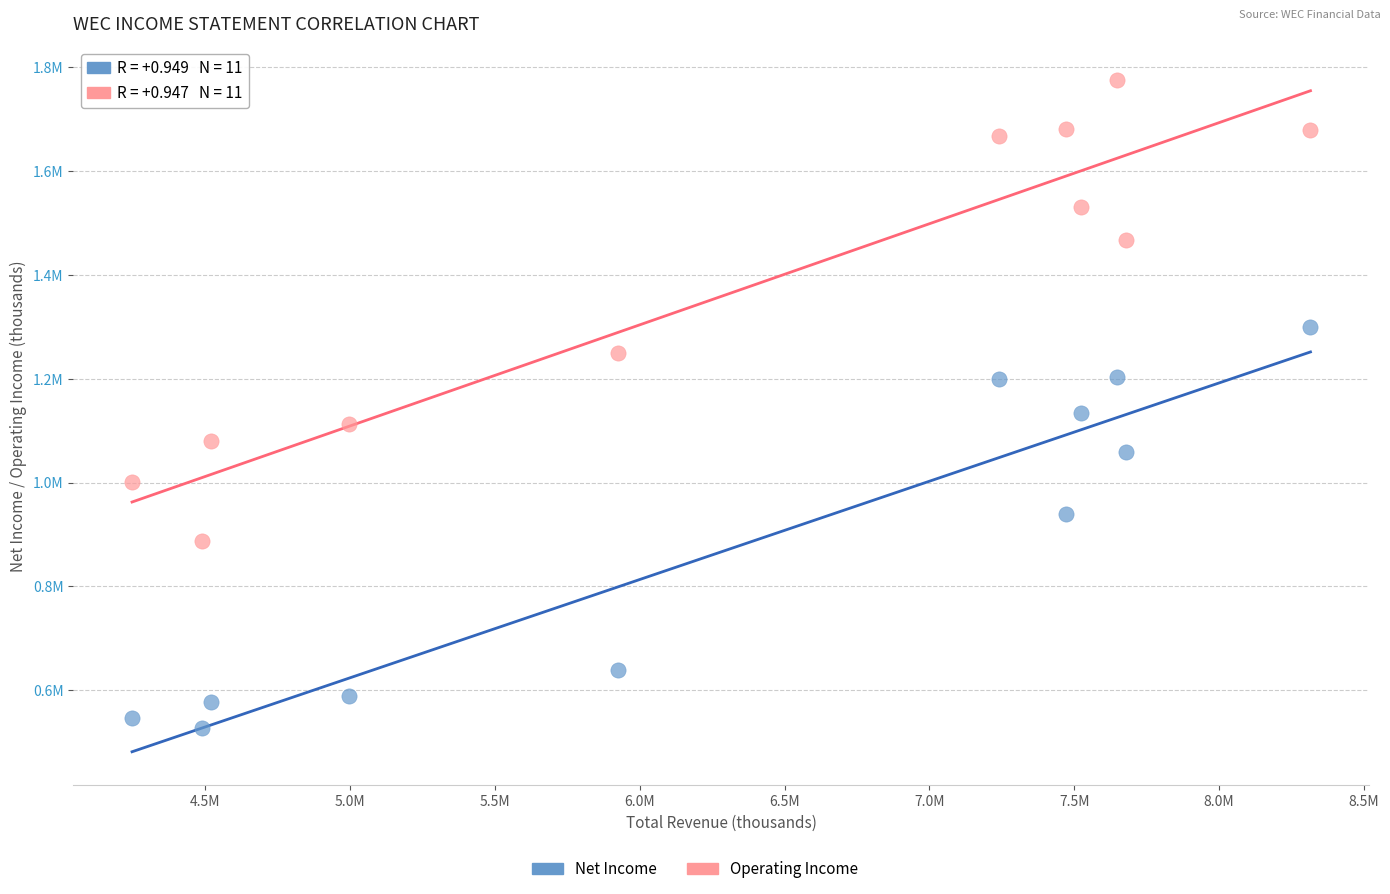

Which series reaches the minimum Y coordinate?

Net Income